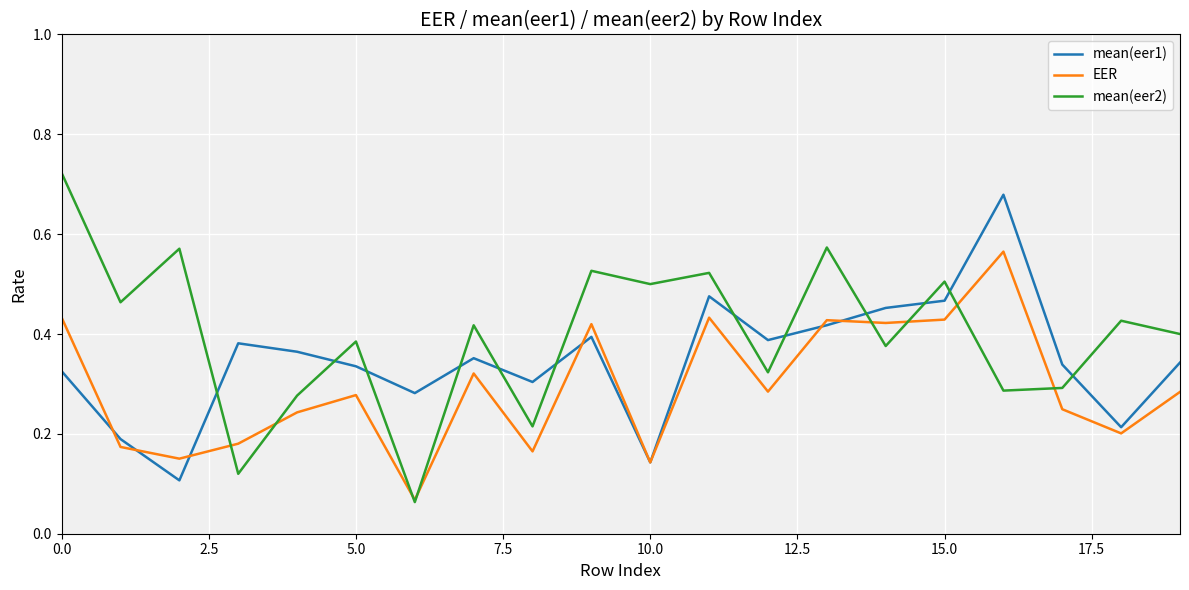

True or false: mean(eer1) and mean(eer2) cross at least once.

True